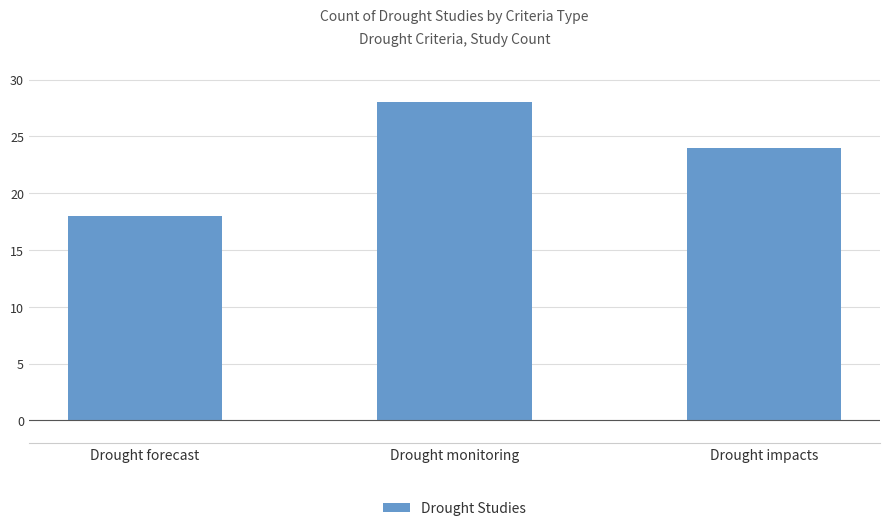

What is the maximum value shown in the chart?

28